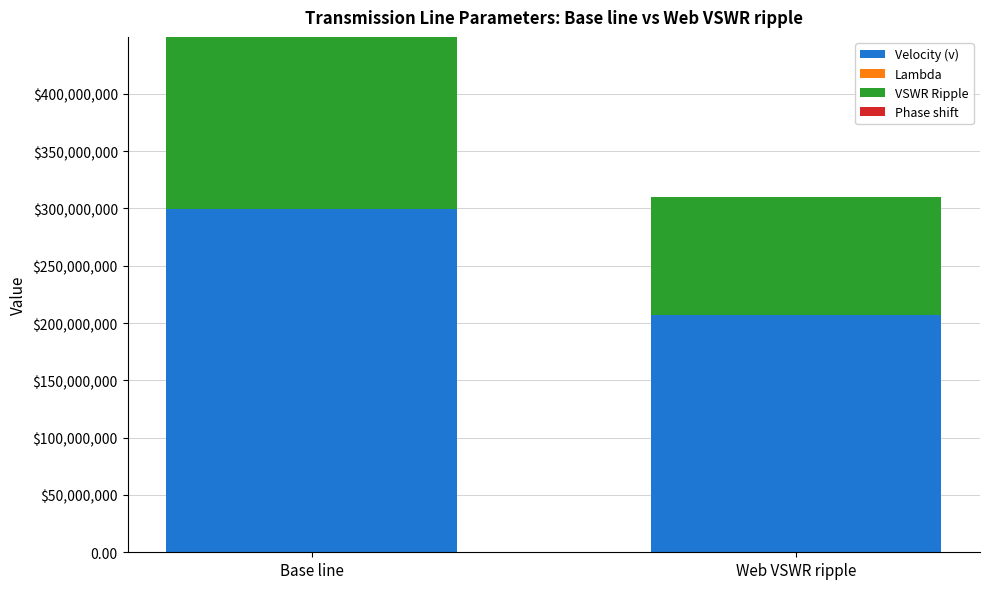

At which category is the sum across all series the highest?

Base line